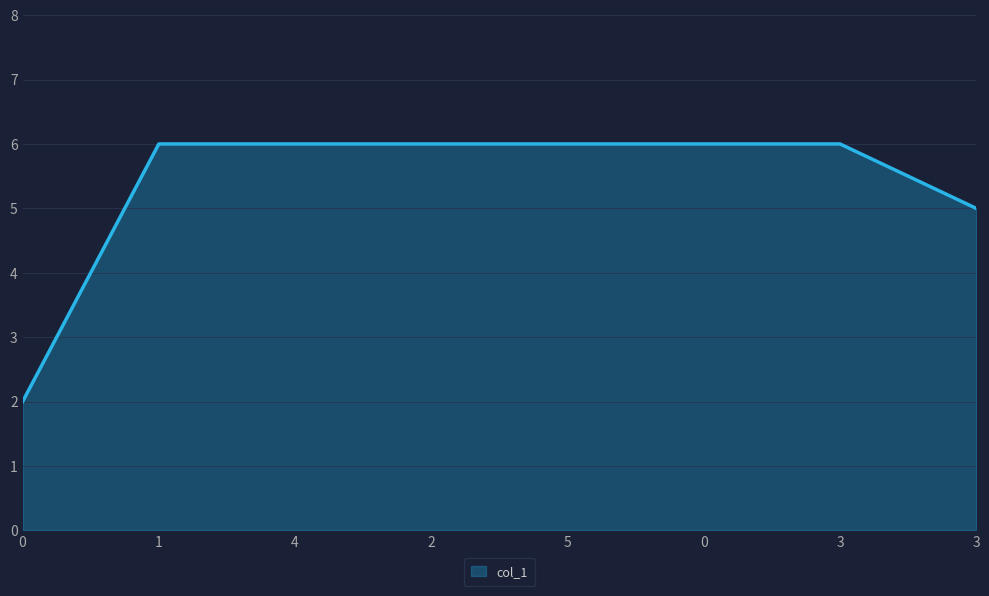

What is the ratio of the value at 4 to the value at 0?

3.0